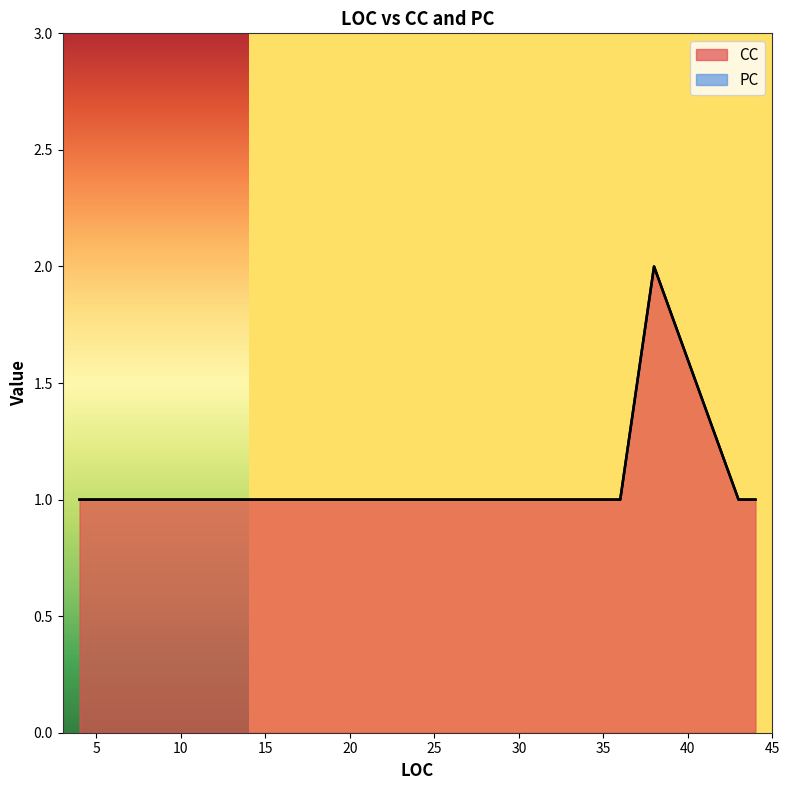

What is the sum of all CC values?

16